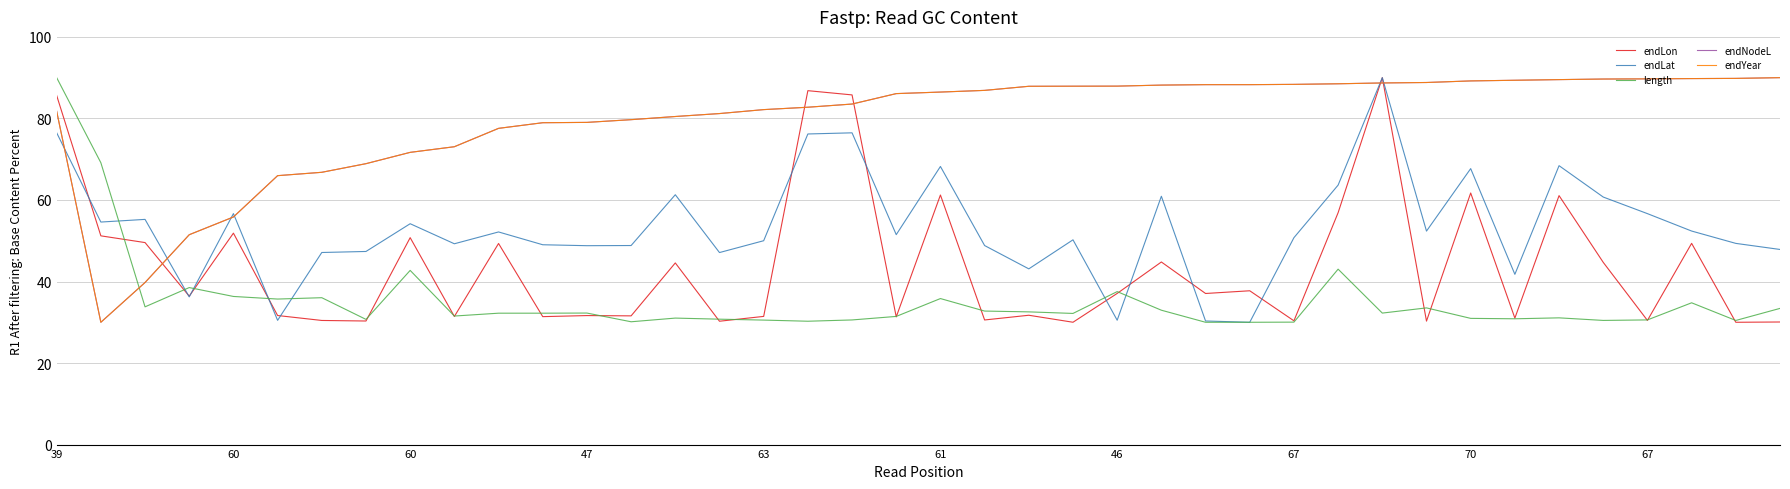

What is the difference between the second highest and minimum values in the endYear series?

59.8